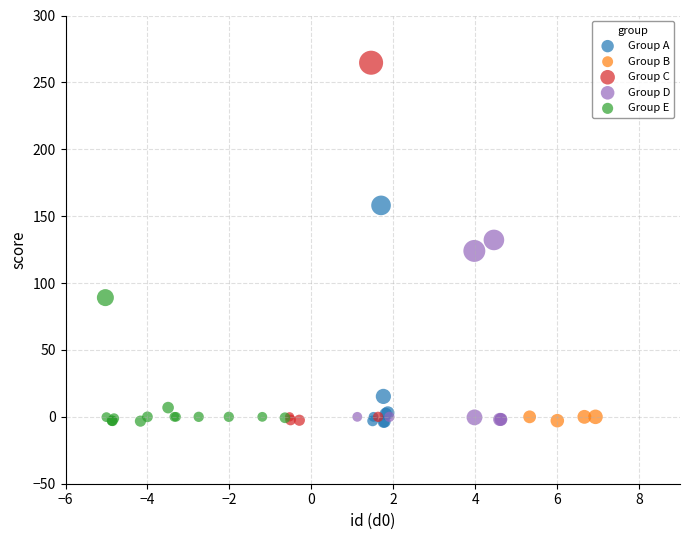

Which series has the largest Y range (max minus min)?

Group C